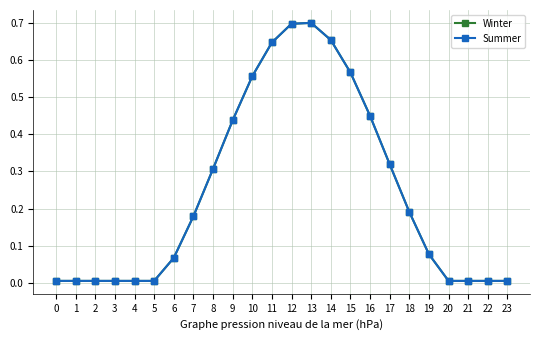

Which series changed the most between 6 and 11?

Winter